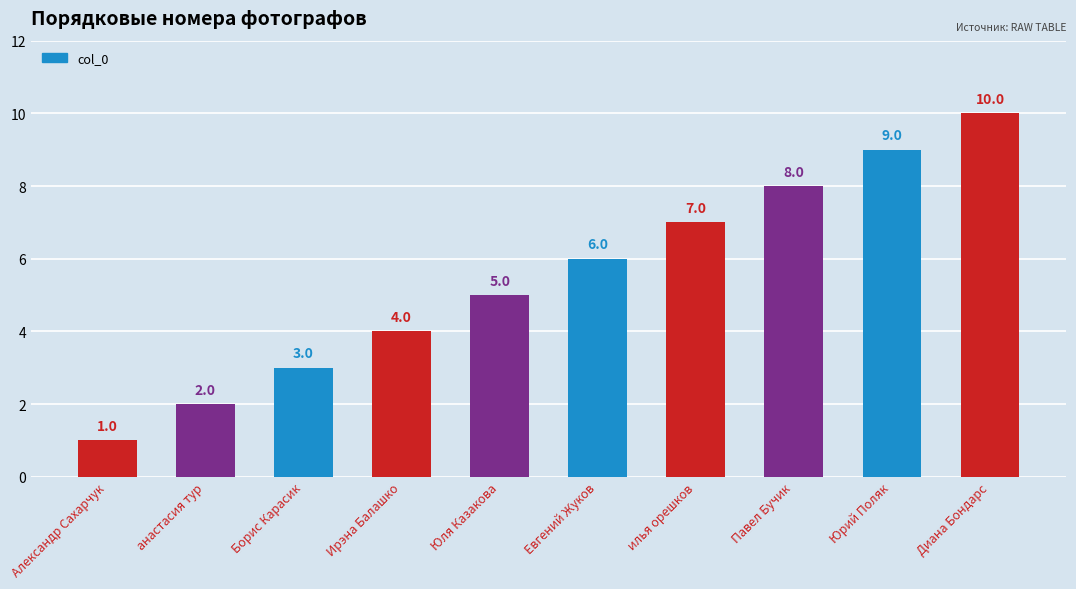

Approximately how many times larger is the value at Павел Бучик compared to анастасия тур?

4.0